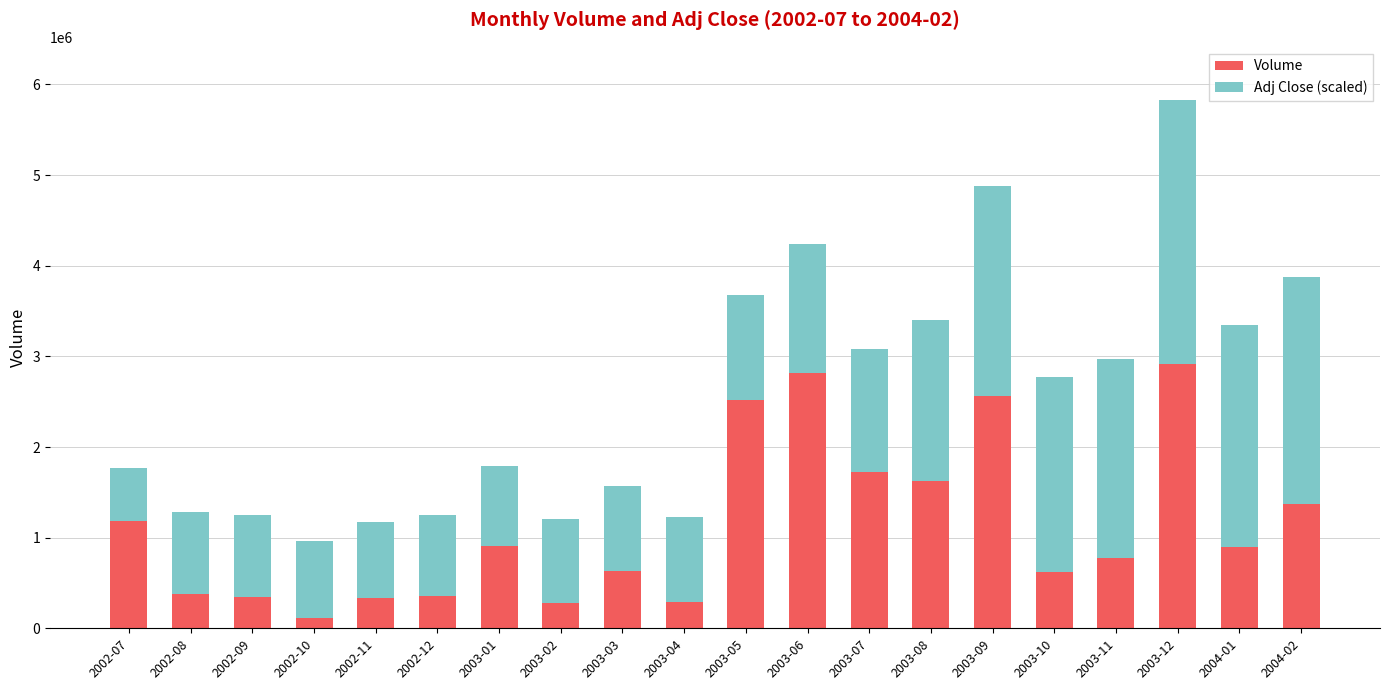

What is the average value of the Volume series?

1131735.0